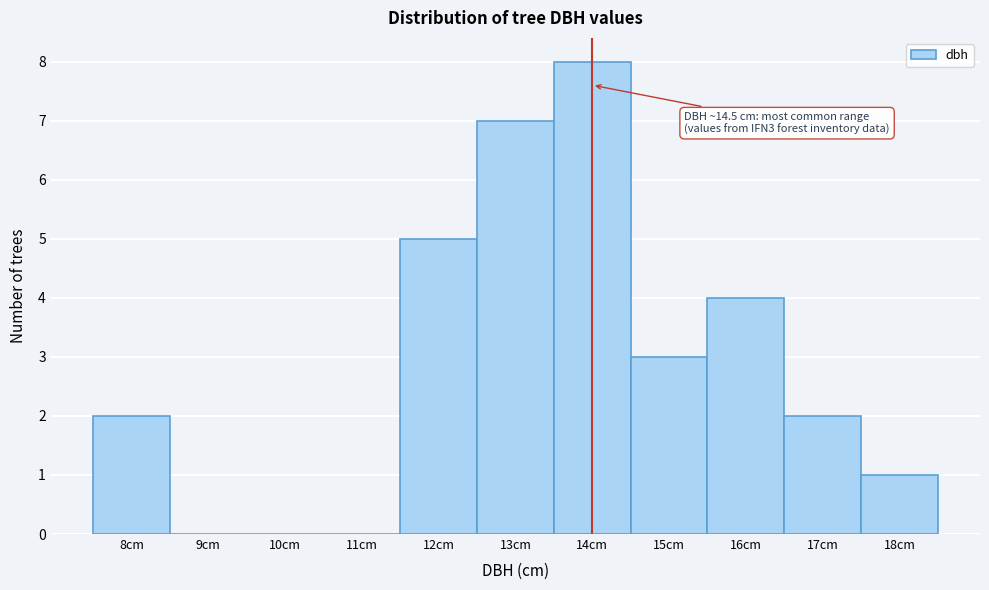

Reading left to right, transcribe all the data shown in this chart.

8cm=2	9cm=0	10cm=0	11cm=0	12cm=5	13cm=7	14cm=8	15cm=3	16cm=4	17cm=2	18cm=1